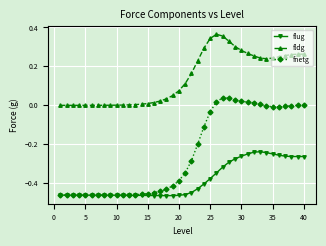

True or false: fldg and fnetg intersect in this chart.

False